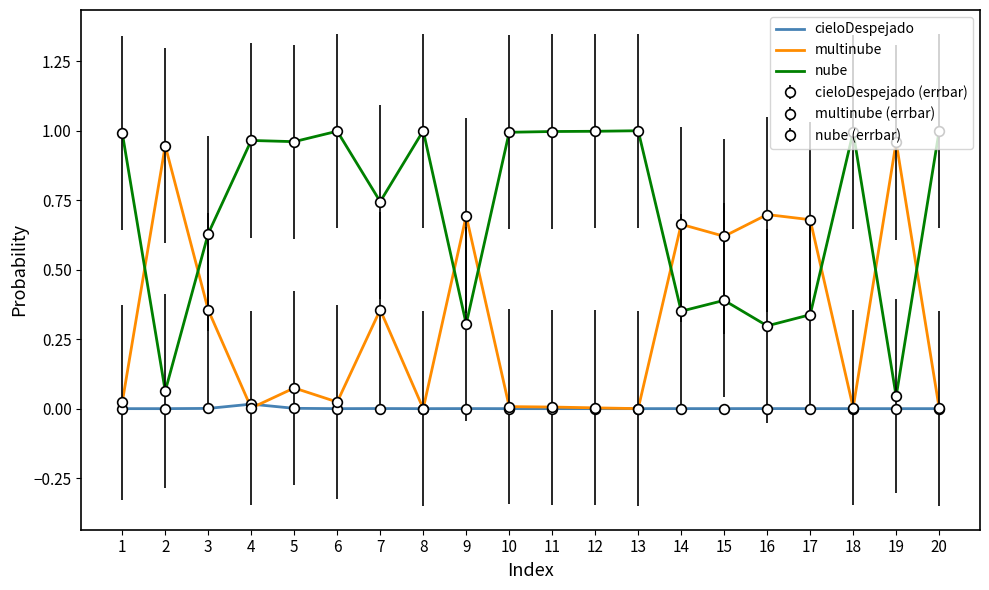

At which label does cieloDespejado reach its peak?

4